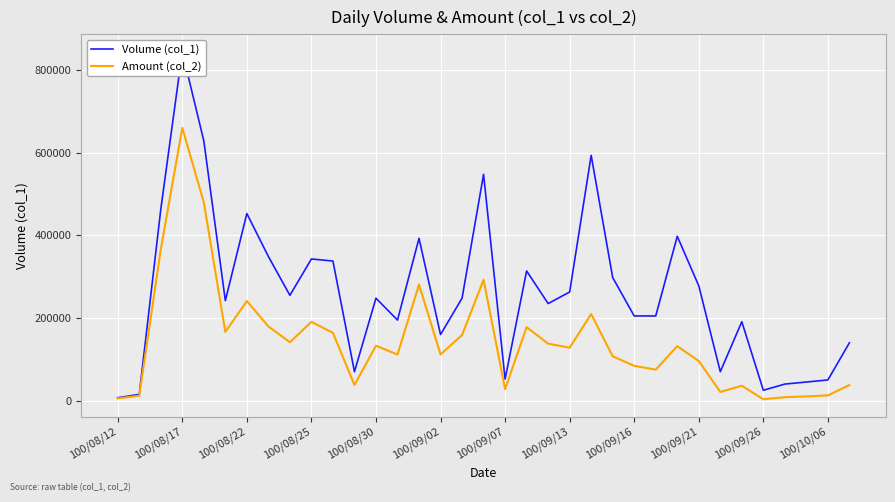

How many values in the Amount (col_2) series are below 128120?

17